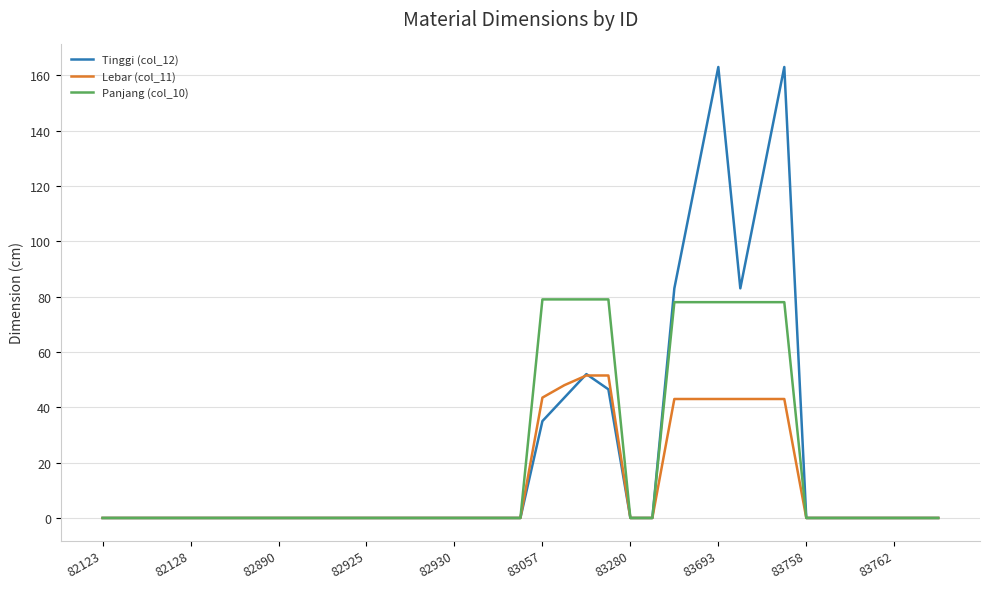

Which series has the largest total across all categories?

Tinggi (col_12)